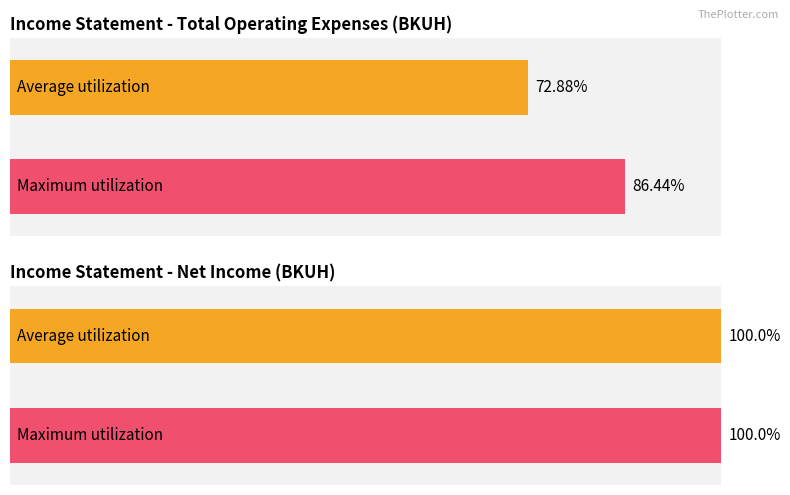

The Net Income series shows -8136 at 2021-10-31. True or false?

False